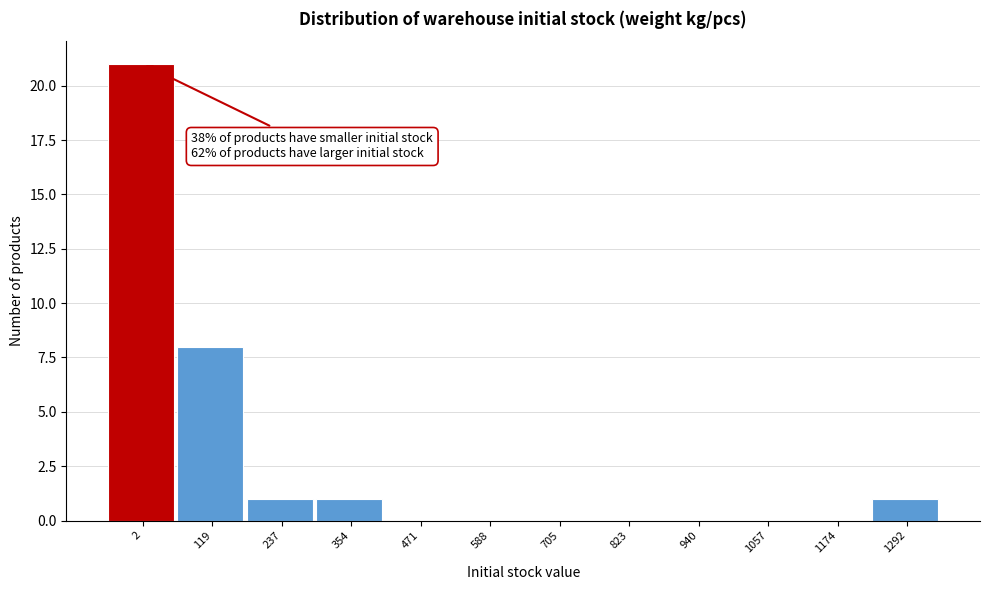

Reading left to right, list all the values displayed in this chart.

2=21	119=8	237=1	354=1	471=0	588=0	705=0	823=0	940=0	1057=0	1174=0	1292=1